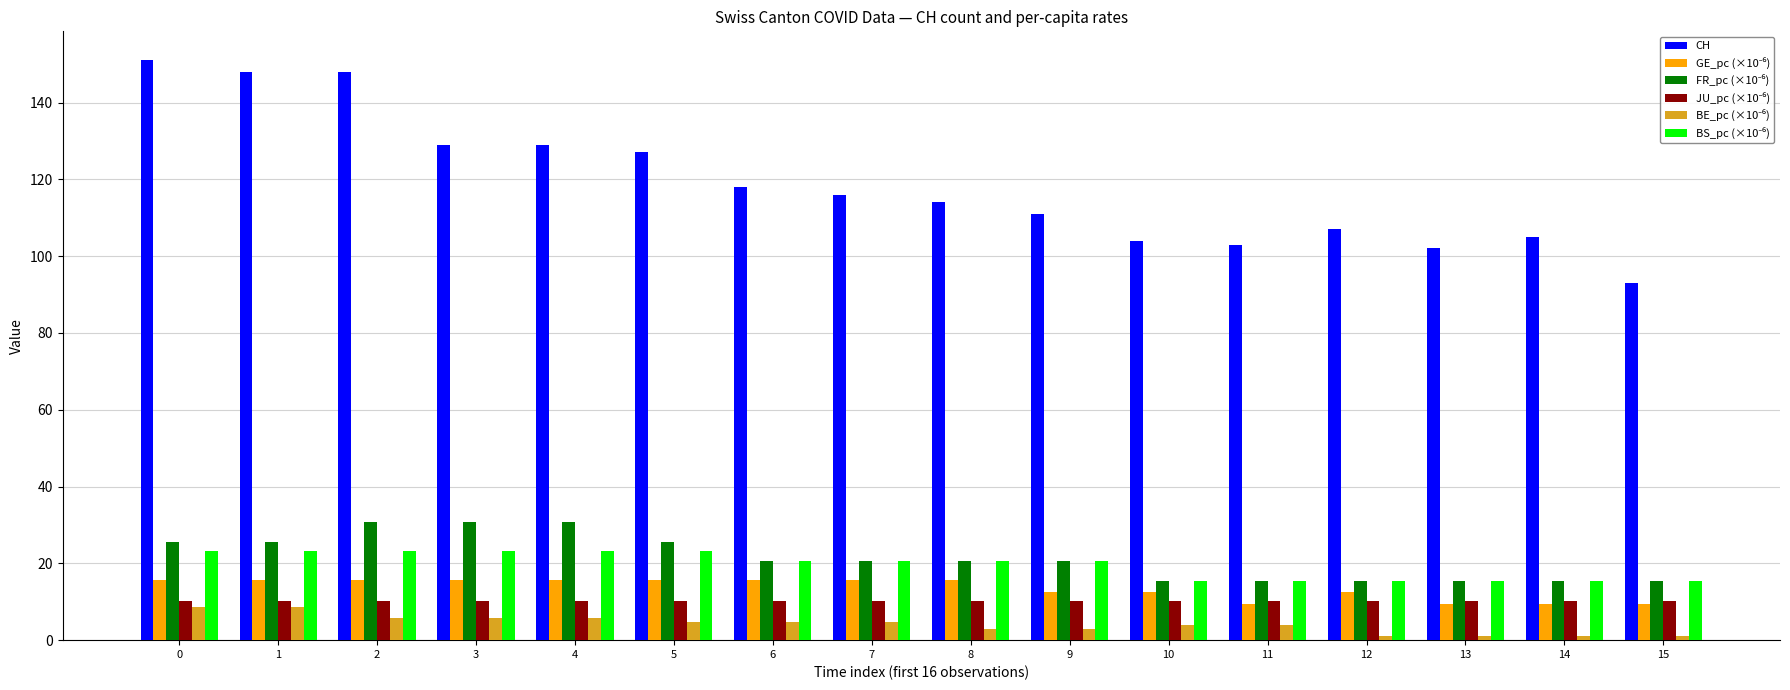

What is the spread (max minus min) of values at 0?

142.3